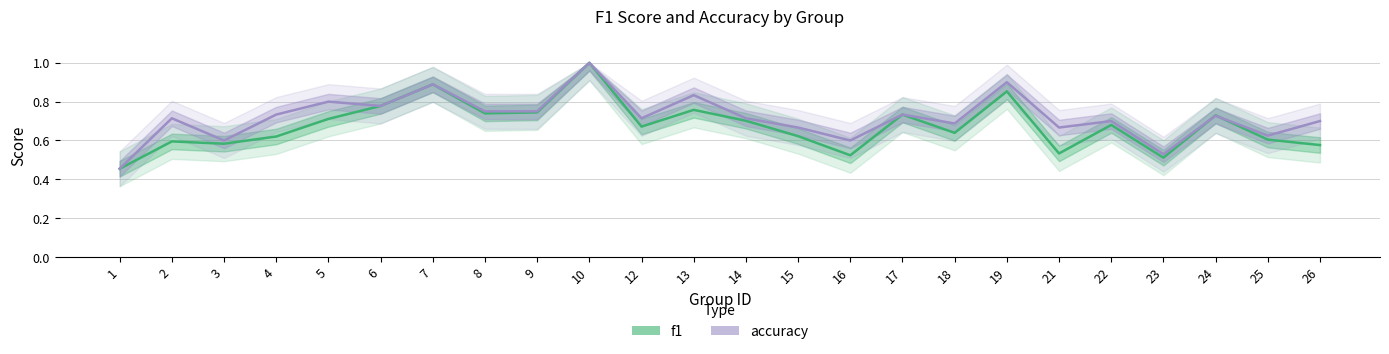

The f1 series shows 0.3 at 18. True or false?

False